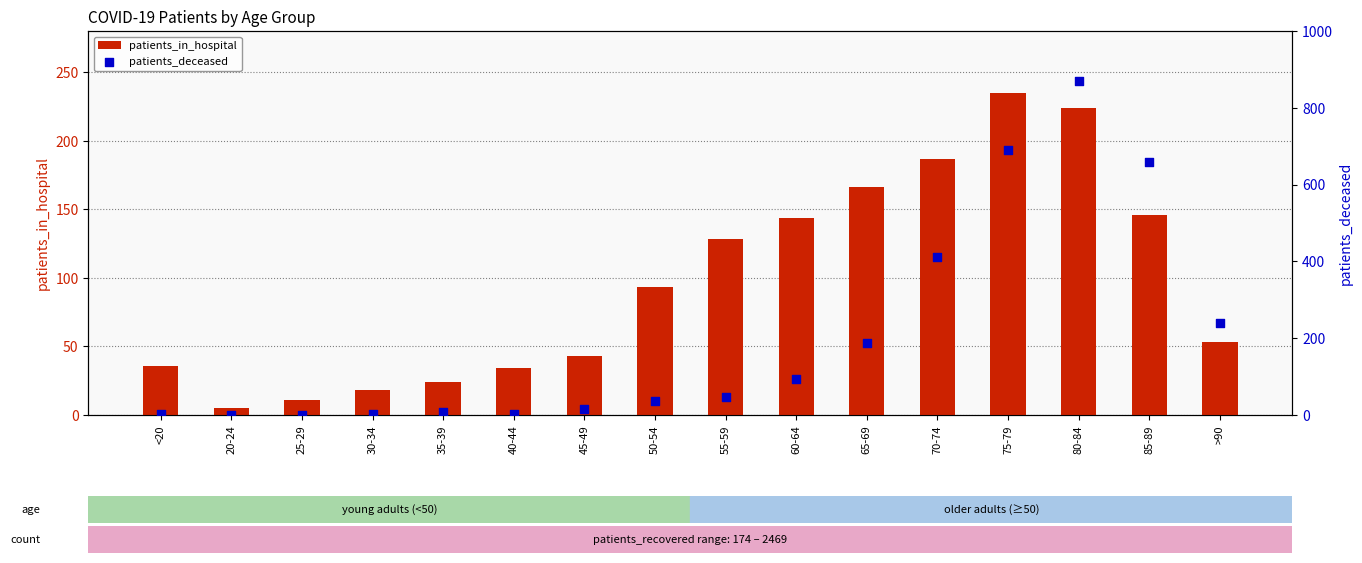

Which series has the widest spread of Y values?

patients_deceased